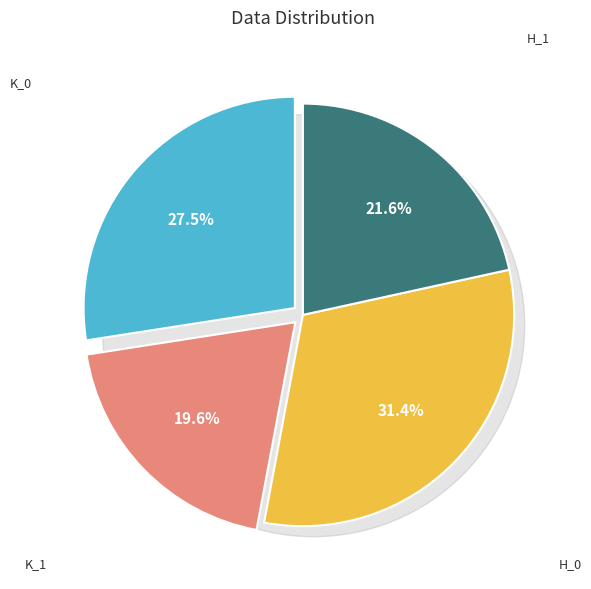

Combined, what portion of the pie is h_1 and k_1?

41.2%